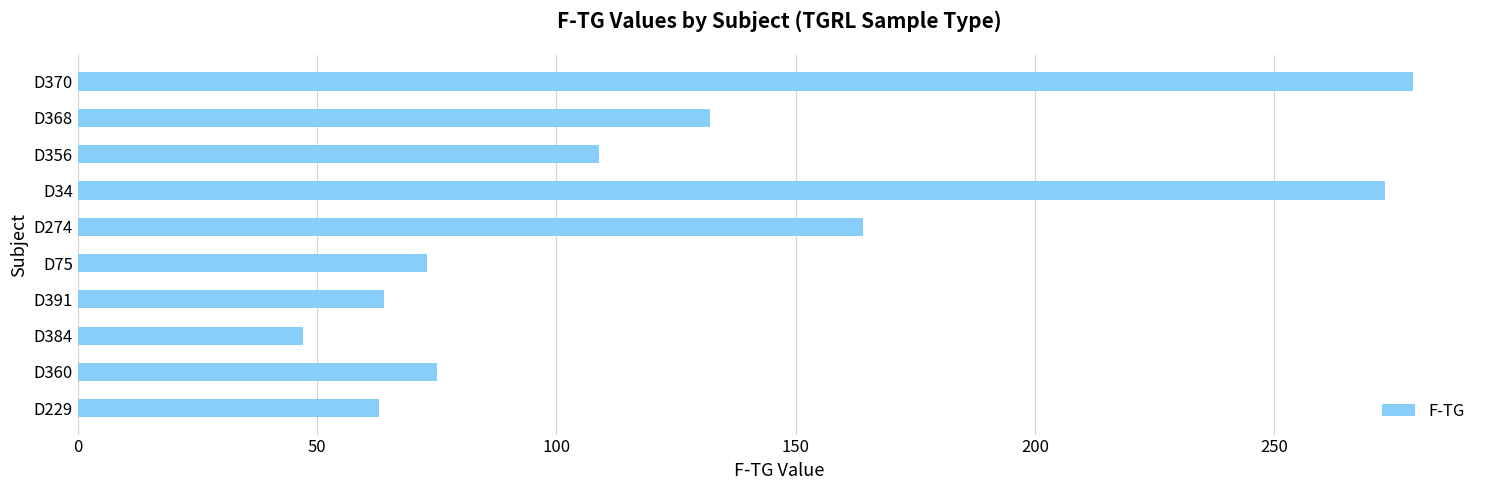

At which category does the chart reach its peak across all series?

D370